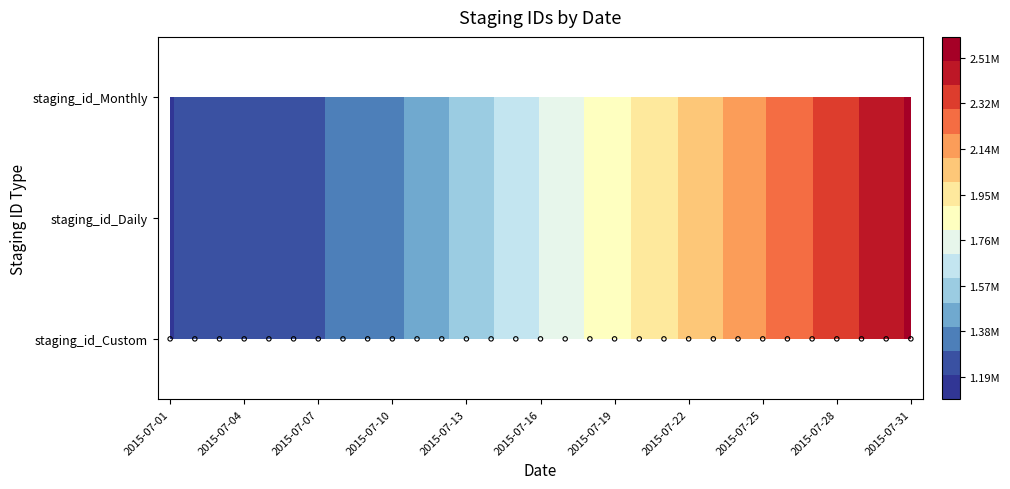

Read the 2015-07-19 value at staging_id_Custom.

1863754